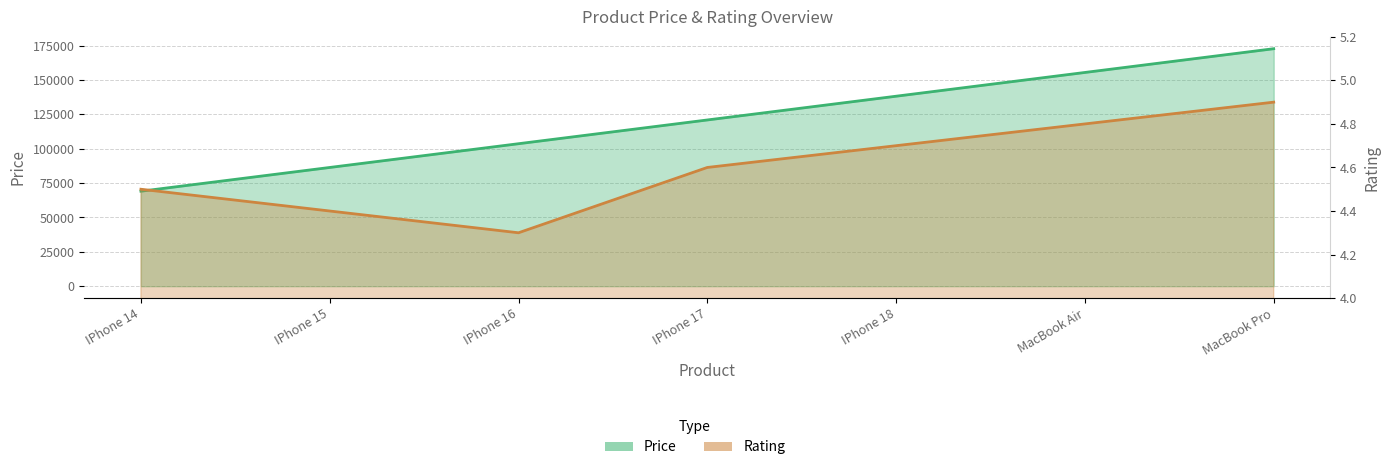

Reading right to left, transcribe all the data shown in this chart.

Price: 172800.0	155520.0	138240.0	120960.0	103680.0	86400.0	69120.0
Rating: 4.9	4.8	4.7	4.6	4.3	4.4	4.5